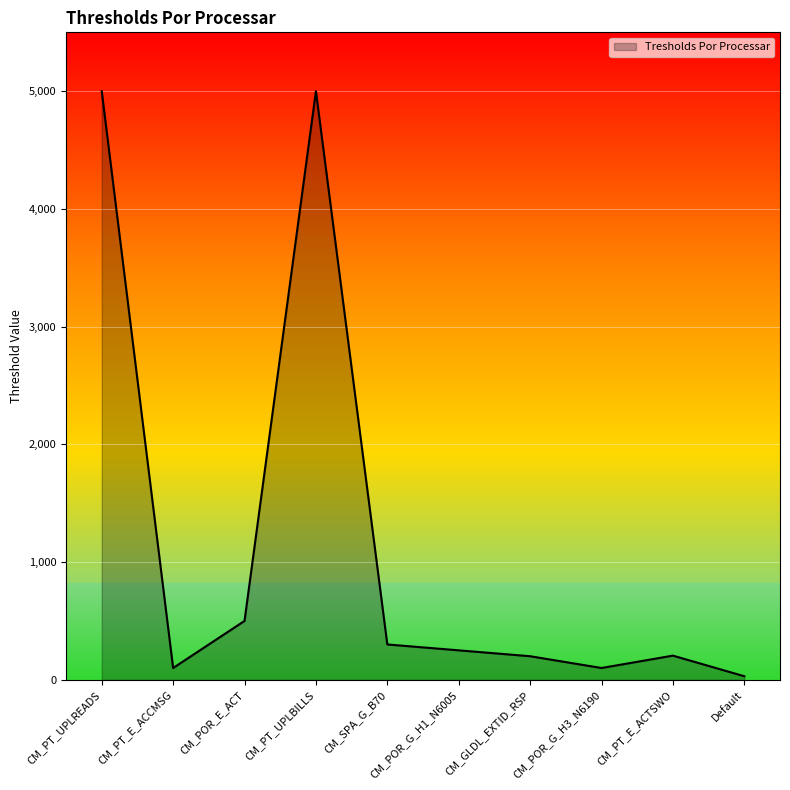

What is the minimum value shown in the chart?

30